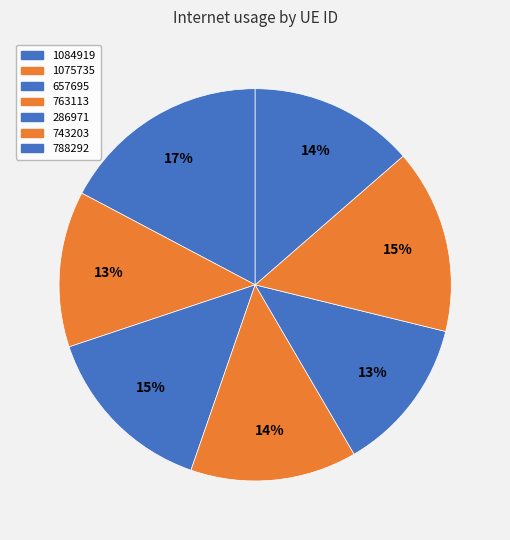

What percentage is NOT represented by 286971?

87.2%